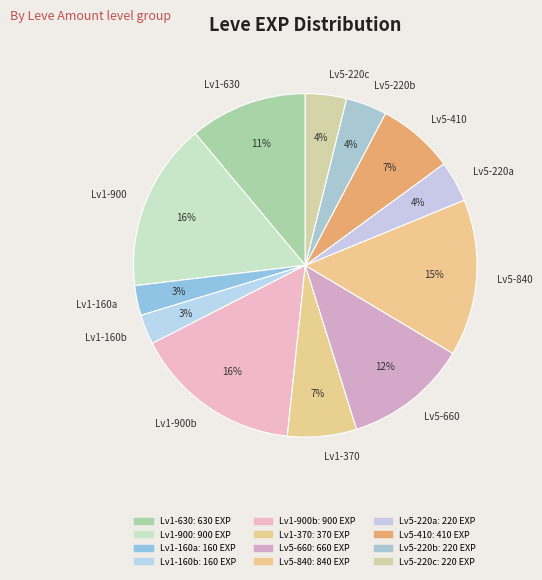

Between Lv5-840 and Lv1-900b, which is larger?

Lv1-900b